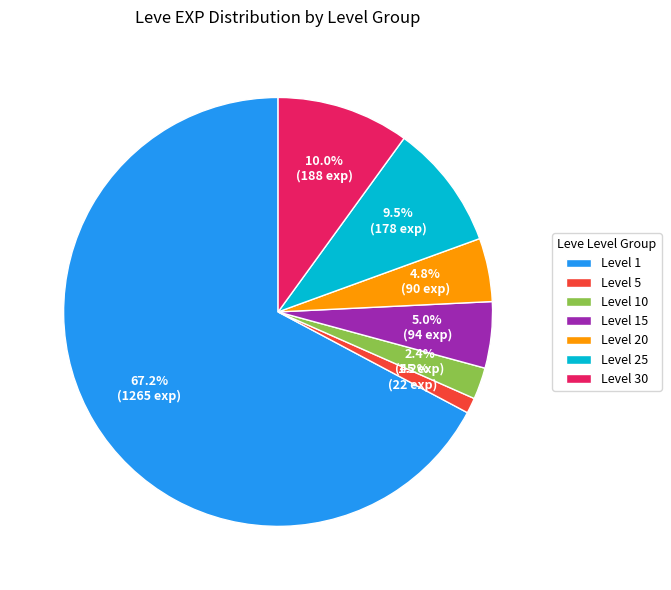

Which category has the biggest portion of the pie?

Level 1